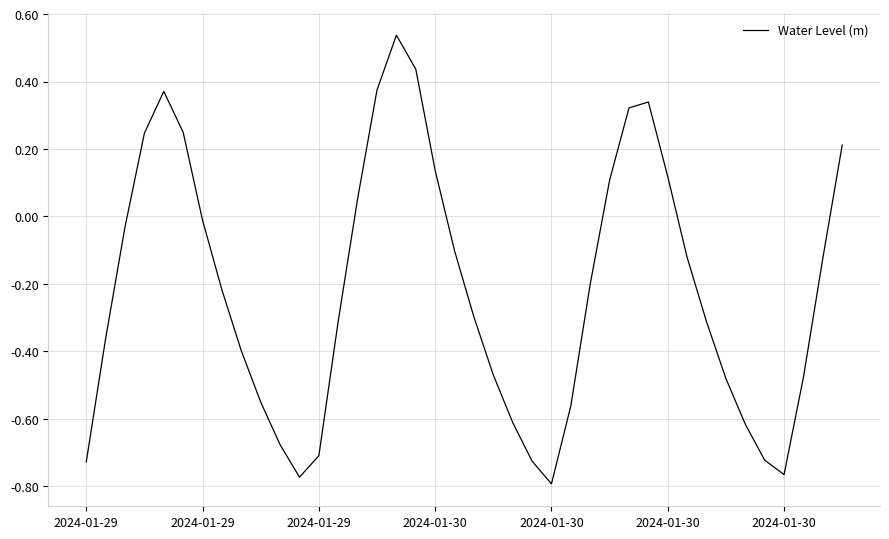

What is the difference between the maximum and minimum values?

1.3